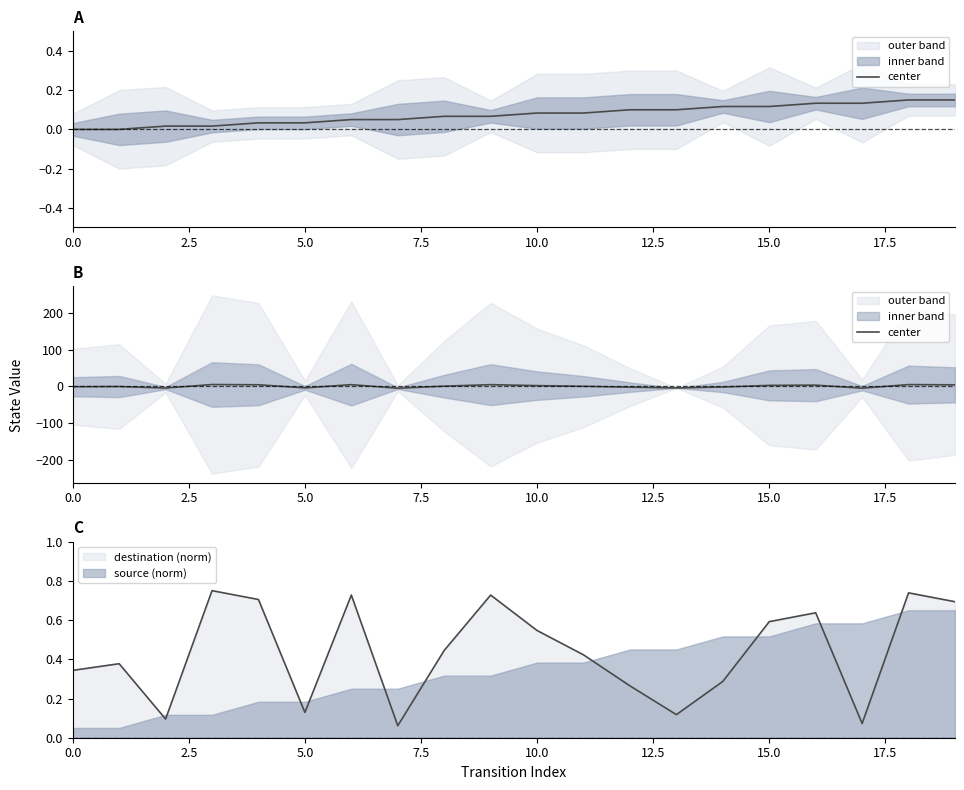

Is it true that destination (norm) equals 0.2 at 10.0?

False